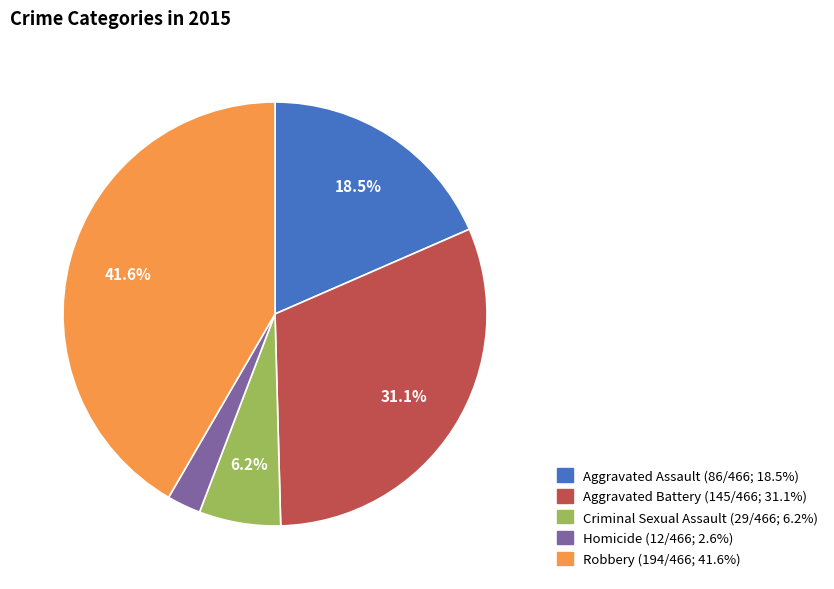

Rank the categories by value from highest to lowest.

Robbery, Aggravated Battery, Aggravated Assault, Criminal Sexual Assault, Homicide